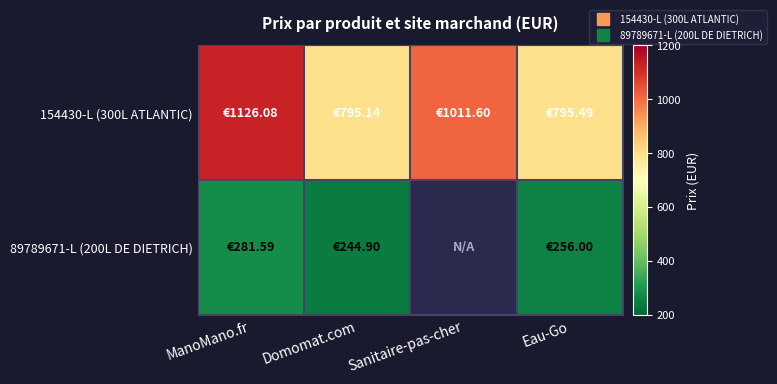

Which label corresponds to the smallest value in the chart?

Domomat.com